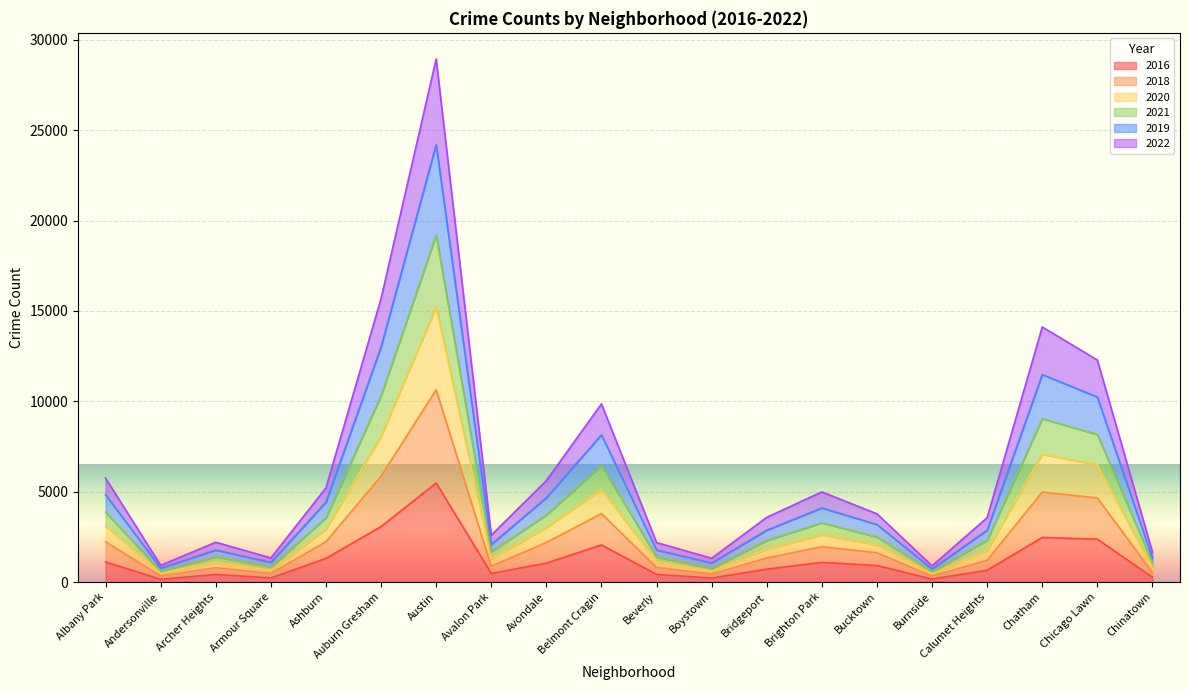

What is the spread (max minus min) of values at Archer Heights?

1784